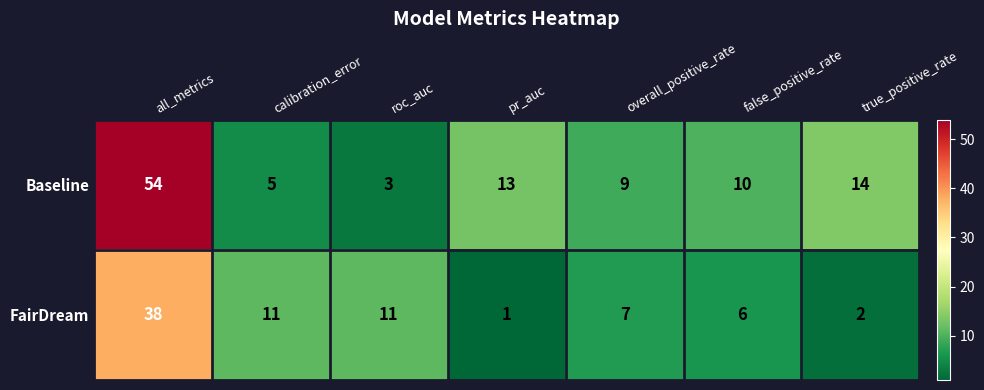

List the series in order of their peak value, lowest first.

FairDream, Baseline